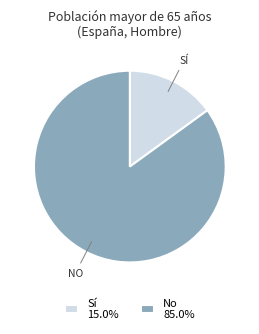

What is the ratio of the value at No 85.0% to the value at Sí 15.0%?

5.7